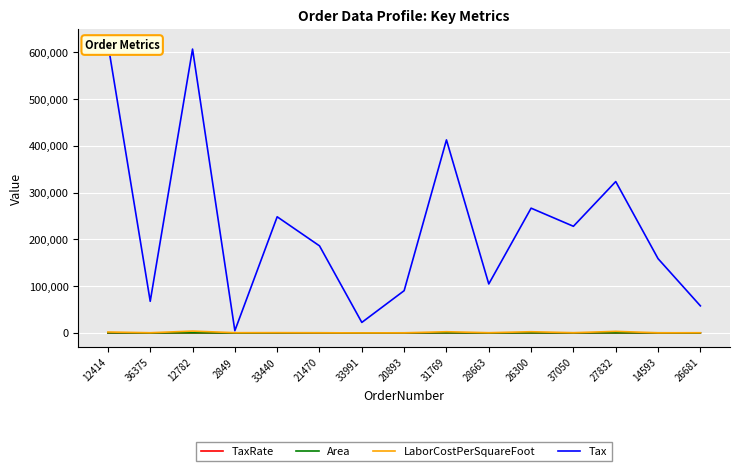

The Tax series shows 90344.2 at 20893. True or false?

True